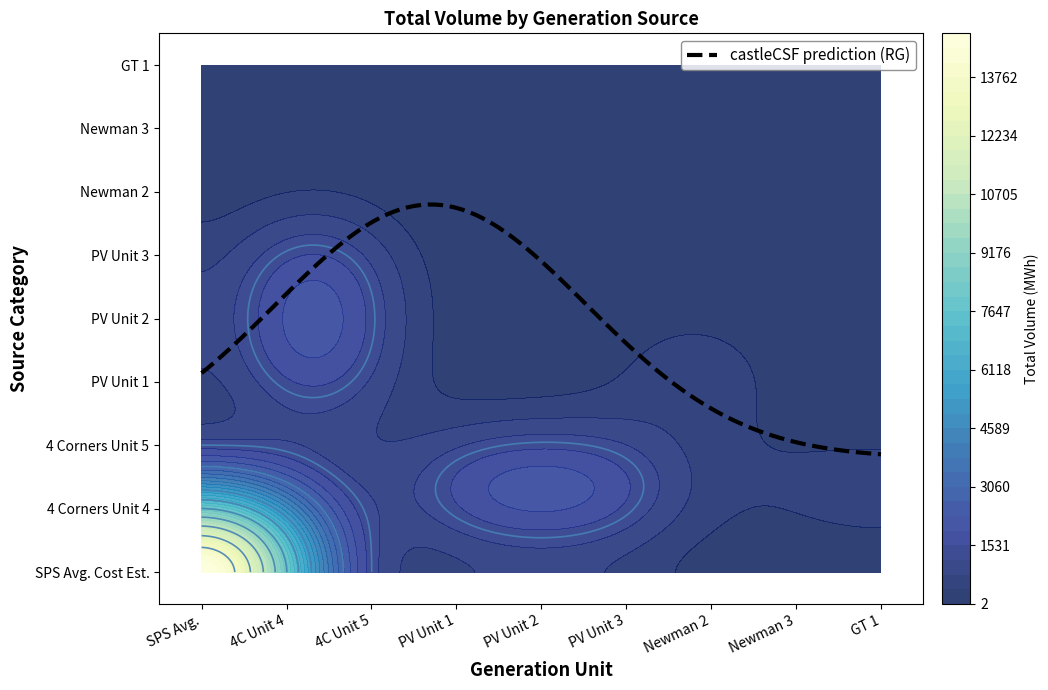

Reading left to right, what are all the values shown in this chart?

SPS Avg. Cost Est.: 23855	0	0	0	0	0	0	0	0
4 Corners Unit 4: 1867	0	4825	4825	4825	0	795	1194	144
4 Corners Unit 5: 0	0	0	0	0	0	127	0	0
PV Unit 1: 4825	0	0	0	0	2431	0	0	0
PV Unit 2: 4825	0	0	0	0	0	0	0	0
PV Unit 3: 4825	0	0	0	0	0	0	0	0